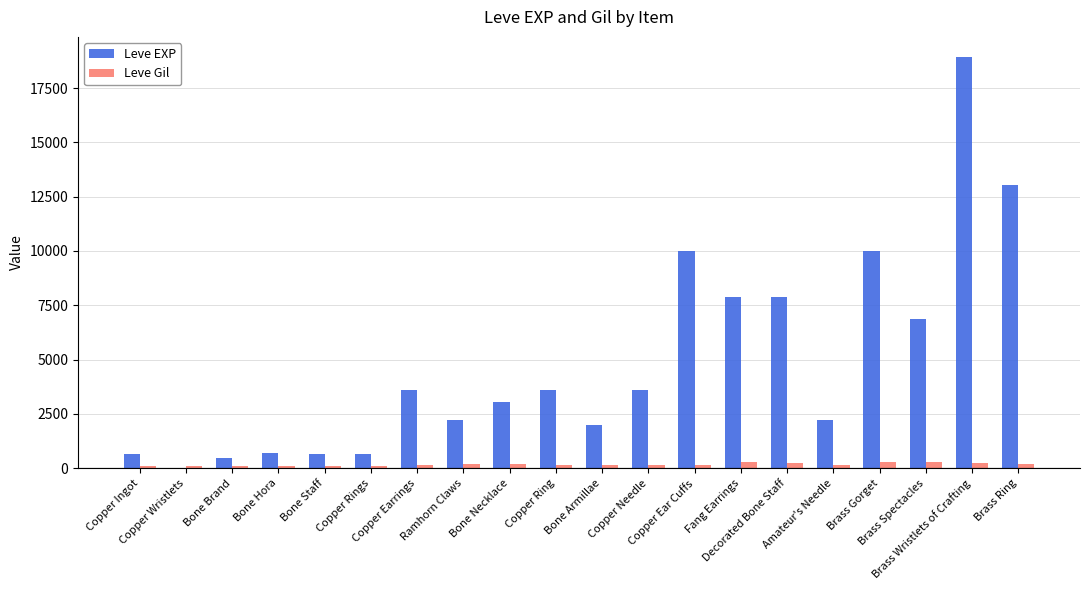

Which series has the largest total across all categories?

Leve EXP